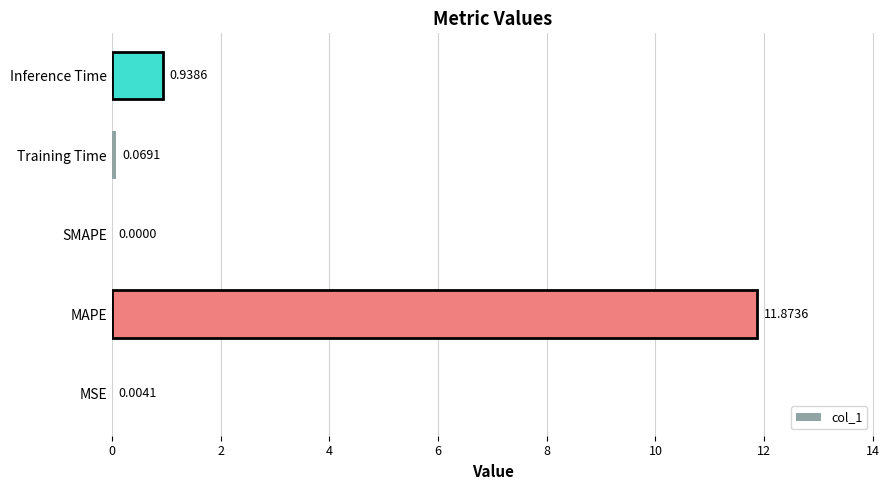

What is the change in value from MSE to MAPE?

+11.9